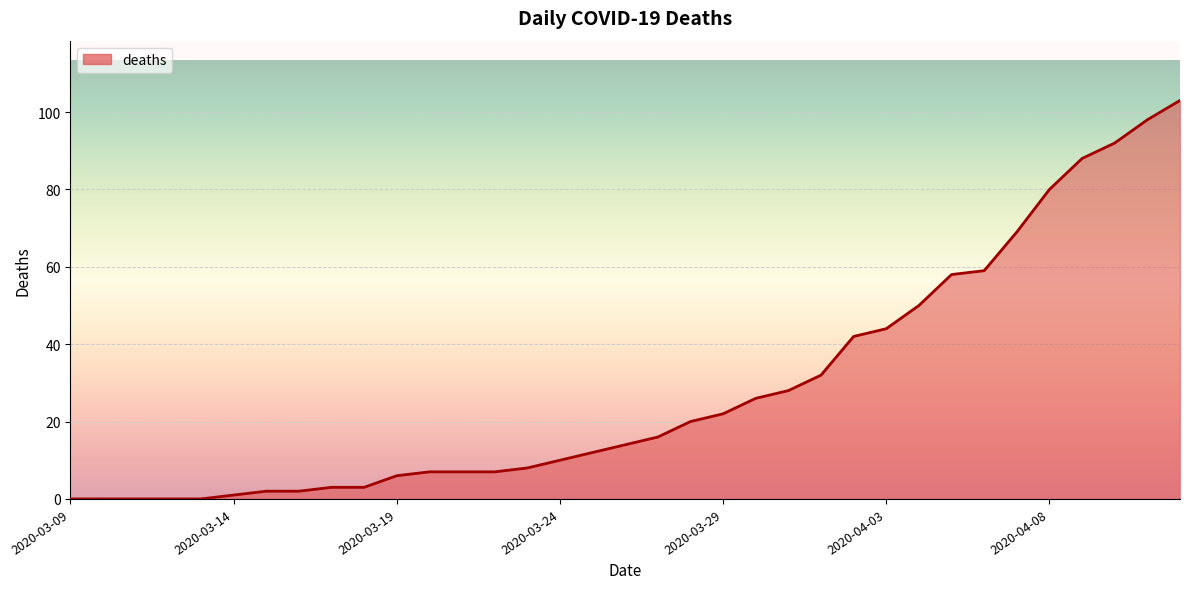

Does the chart display data point markers on the line(s)?

No